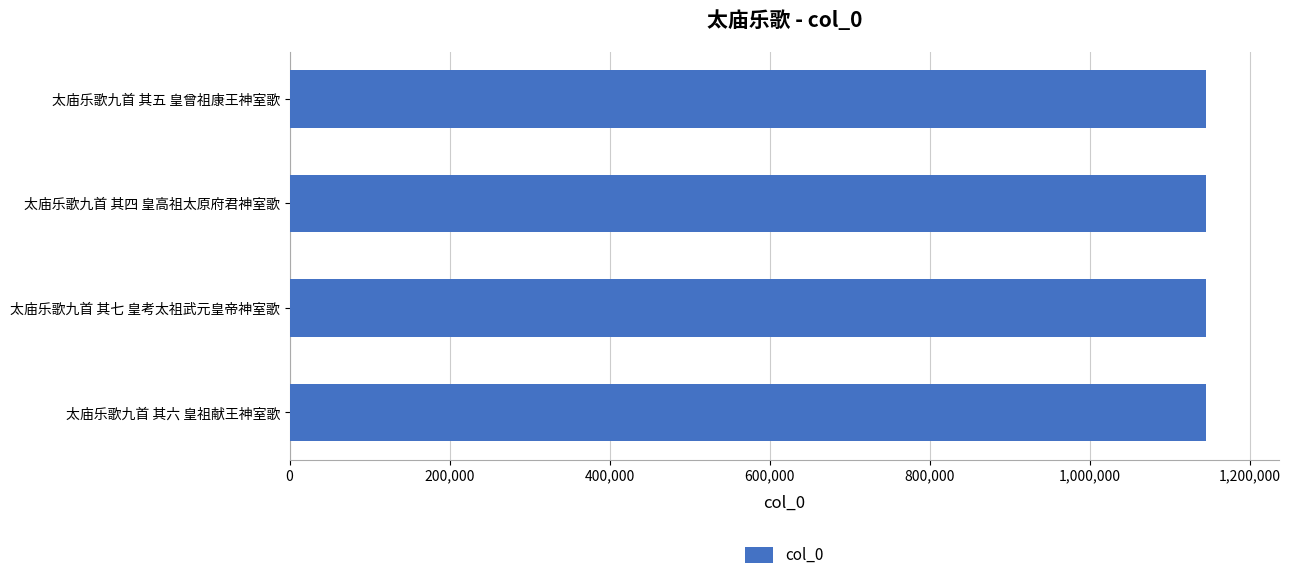

What is the ratio of the value at 太庙乐歌九首 其四 皇高祖太原府君神室歌 to the value at 太庙乐歌九首 其六 皇祖献王神室歌?

1.0